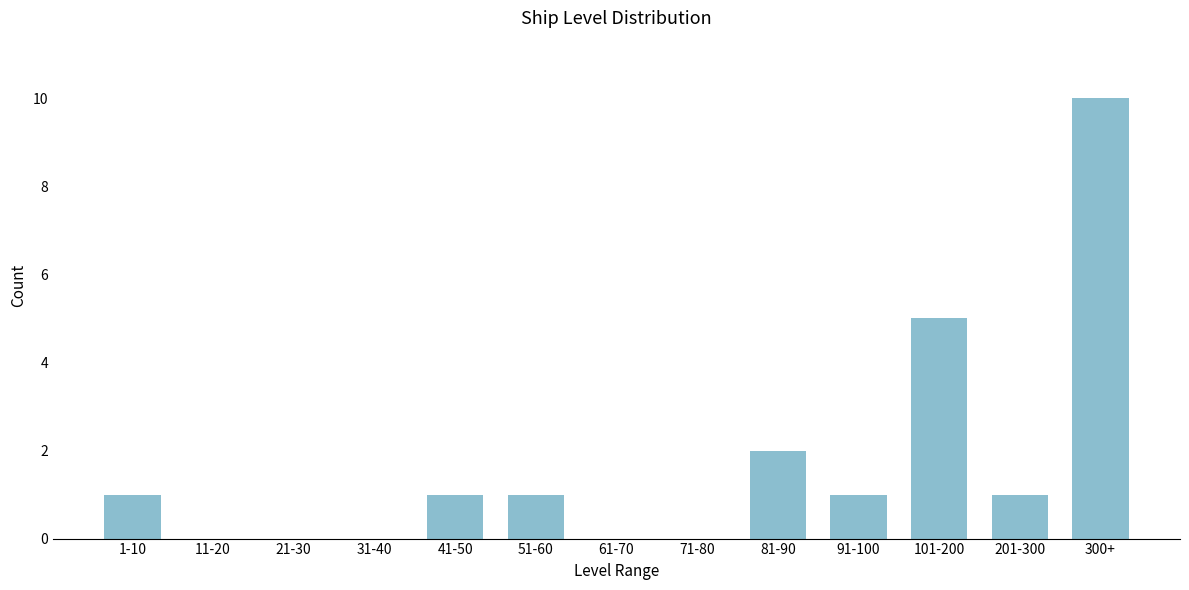

Reading left to right, transcribe all the data shown in this chart.

1-10=1	11-20=0	21-30=0	31-40=0	41-50=1	51-60=1	61-70=0	71-80=0	81-90=2	91-100=1	101-200=5	201-300=1	300+=10